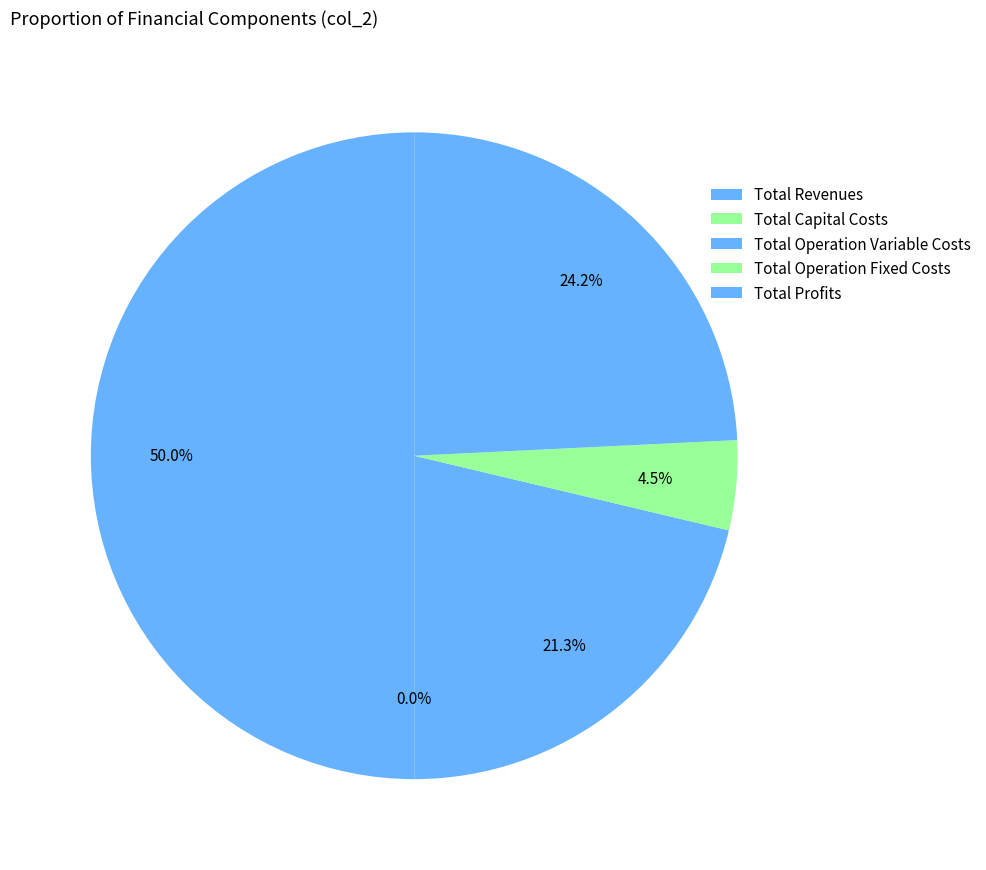

How much of the chart is everything except Total Profits?

75.8%